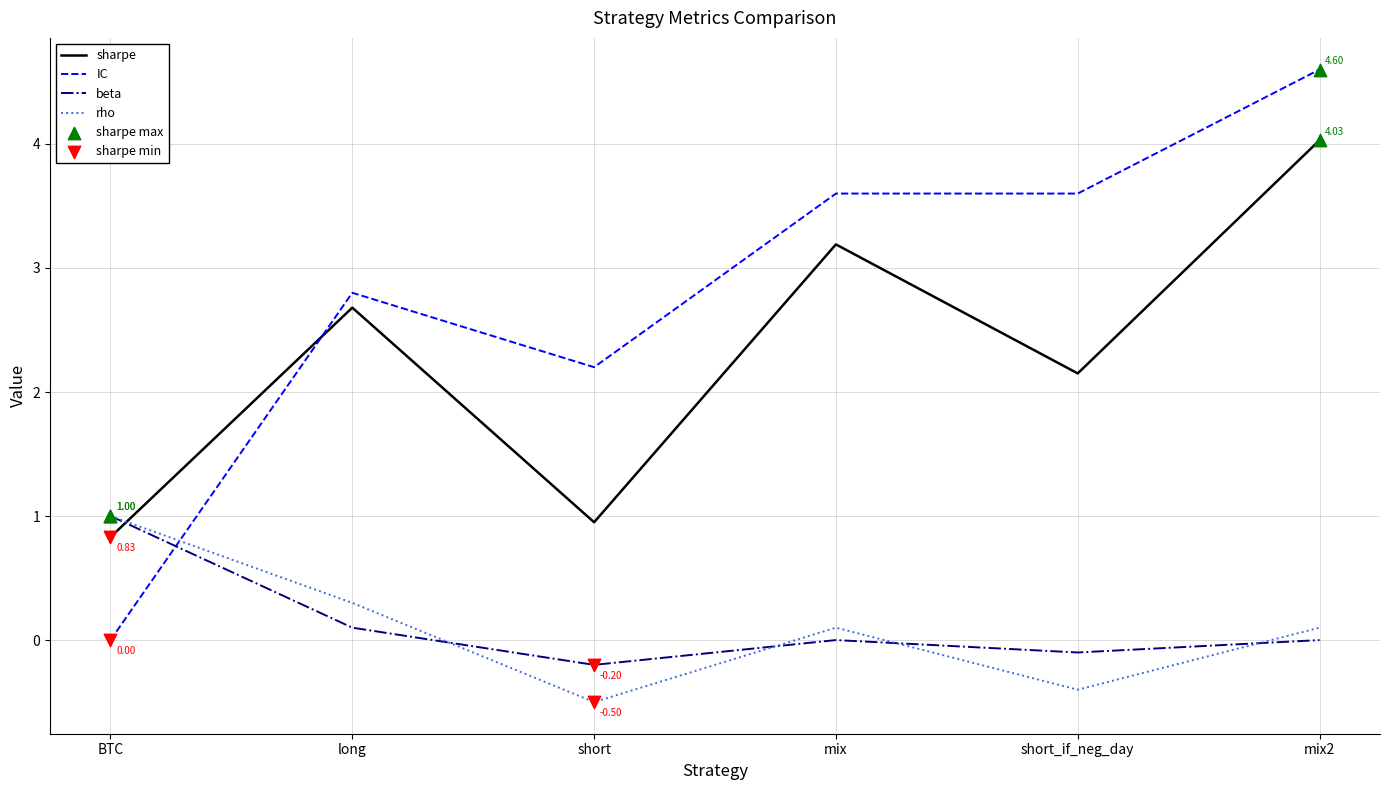

At which category is the sum across all series the highest?

mix2